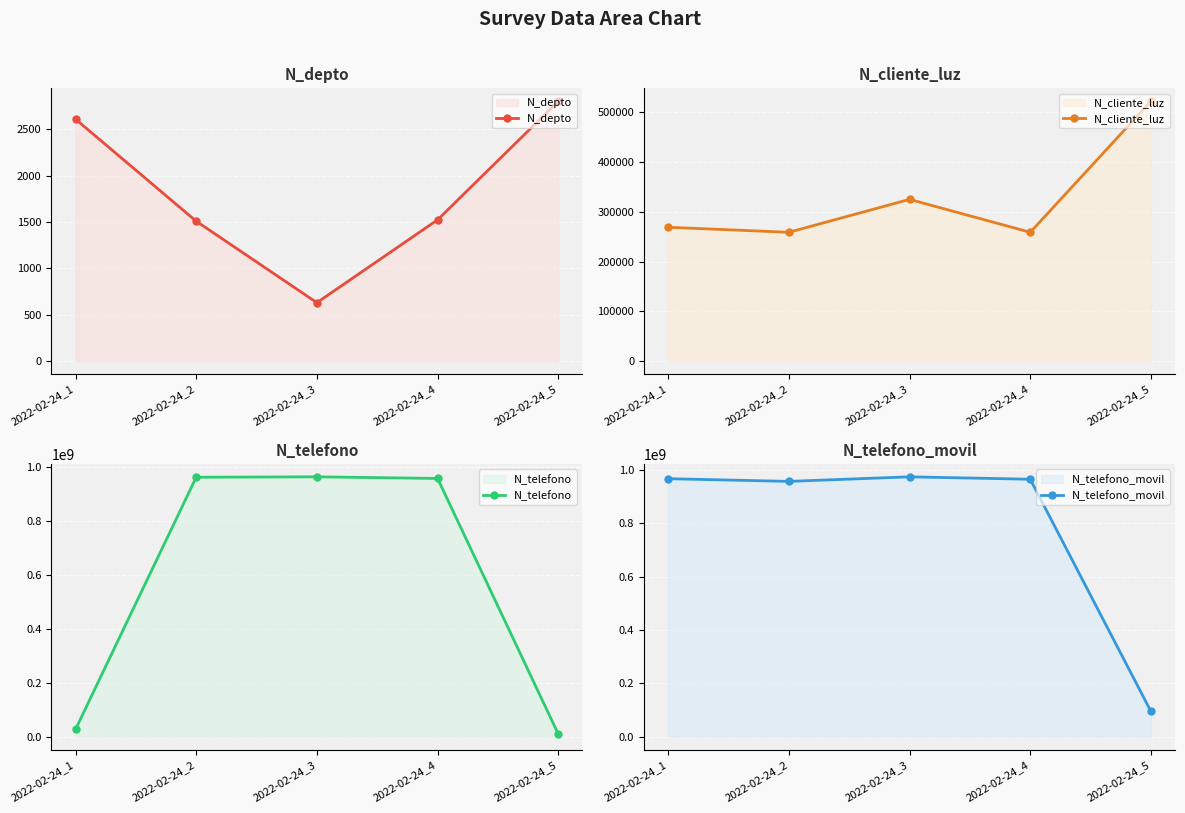

How many data points in N_telefono are above 958714336?

2